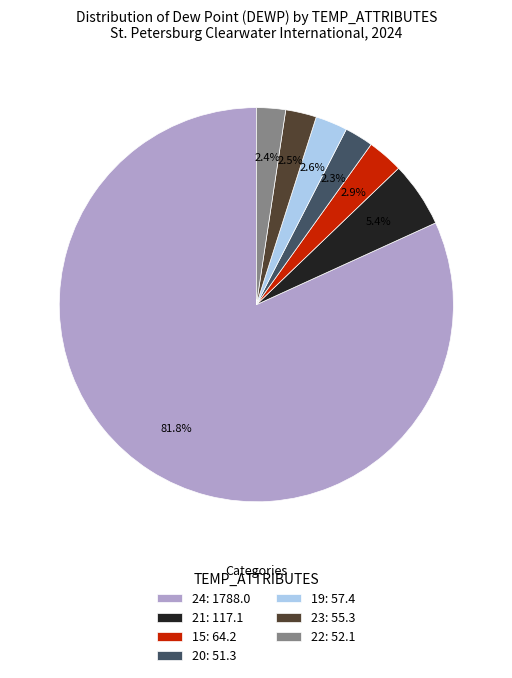

What is the largest slice in the pie chart?

24: 1788.0